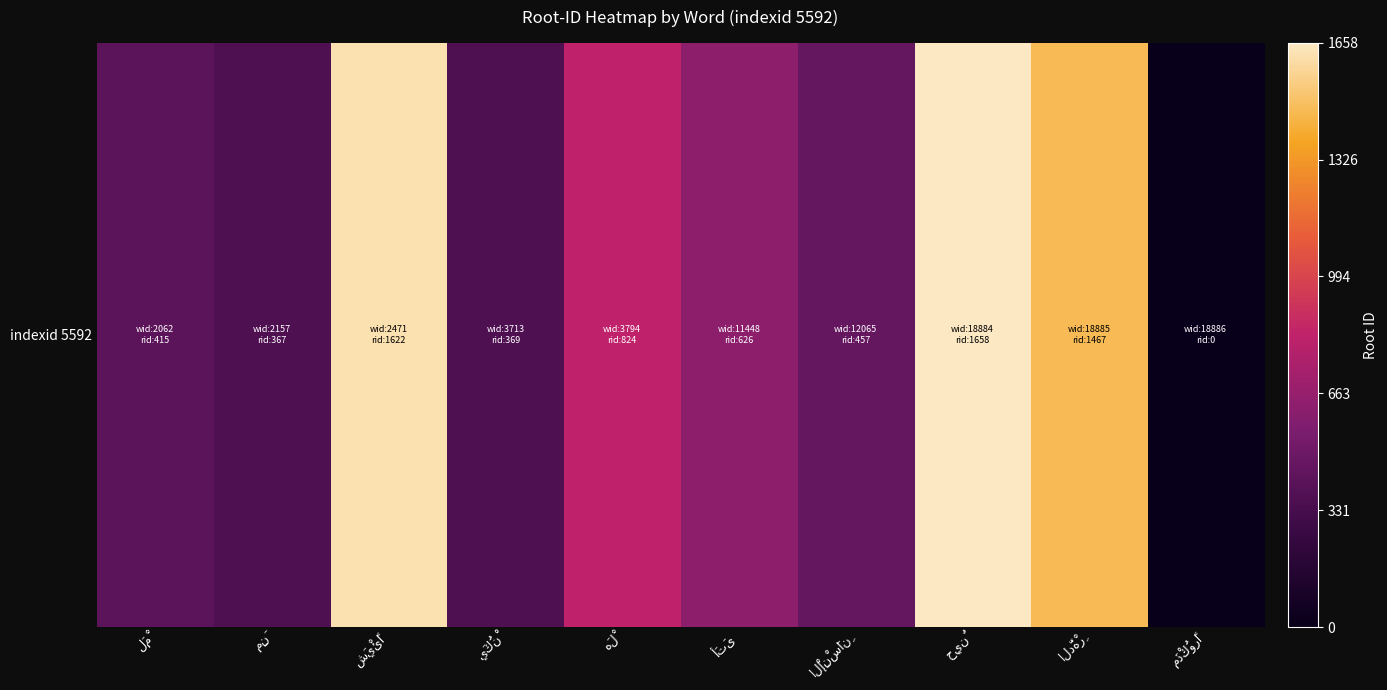

Rank the categories by value from highest to lowest.

حِينٌ, شَيْئًا, الدَّهْرِ, هَلْ, أَتَى, الْإِنْسَانِ, لَمْ, يَكُنْ, مِنَ, مَذْكُورًا